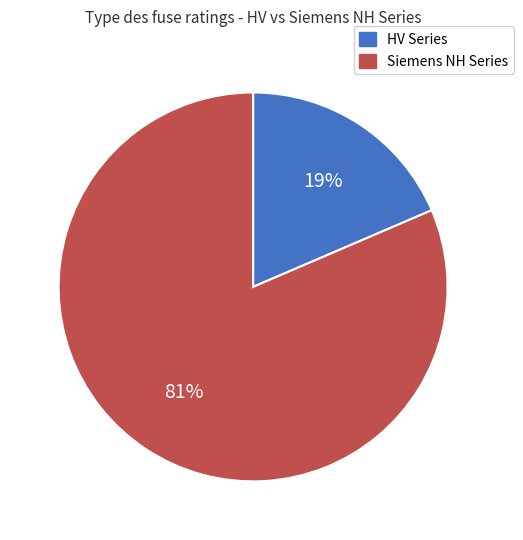

Count the number of slices in the pie.

2